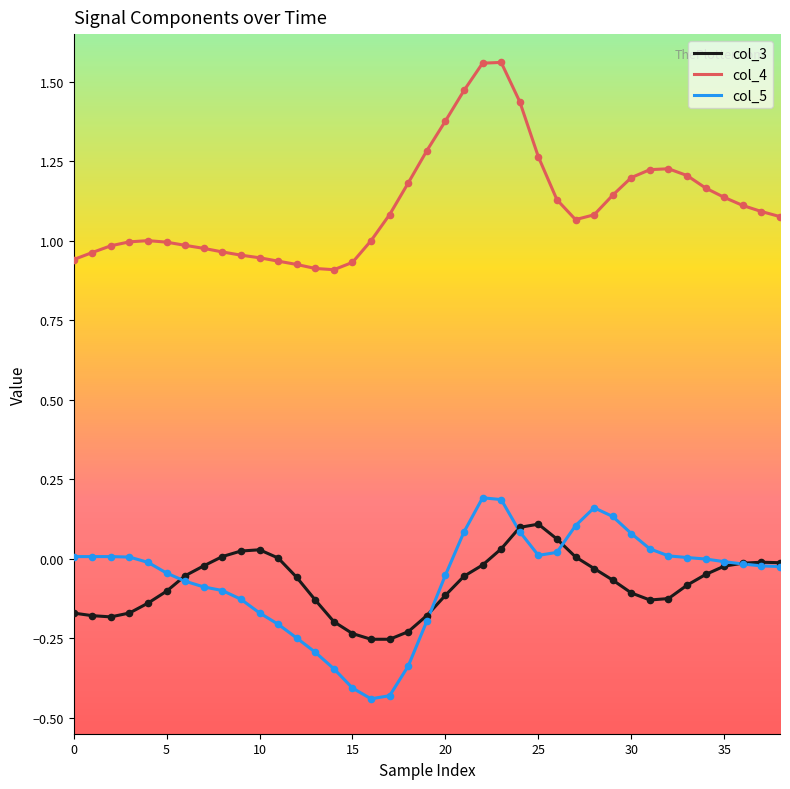

Which series has the largest total across all categories?

col_4